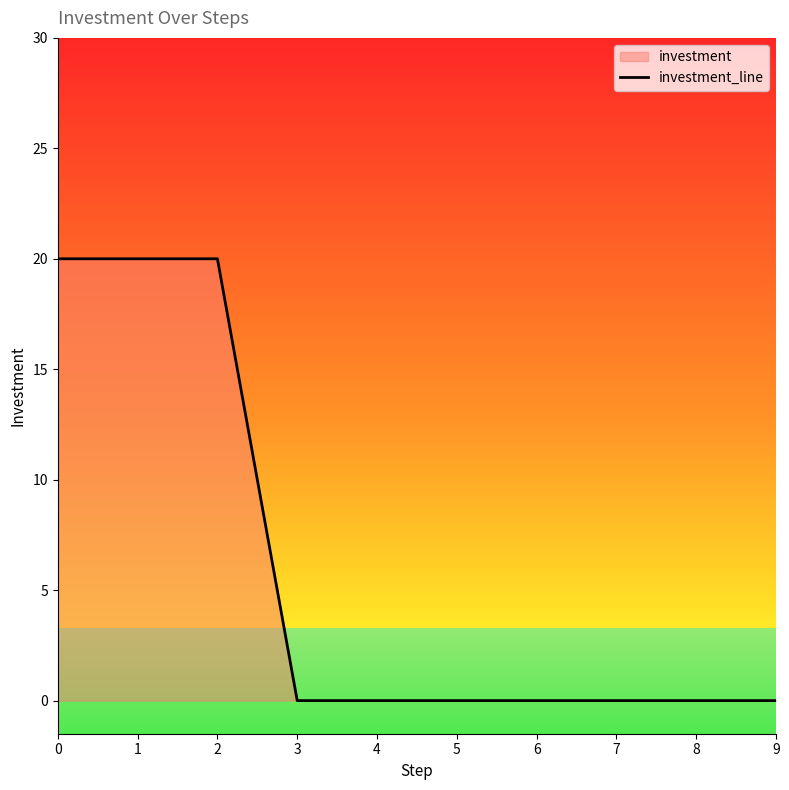

Count the values in the range 0 to 20.

10